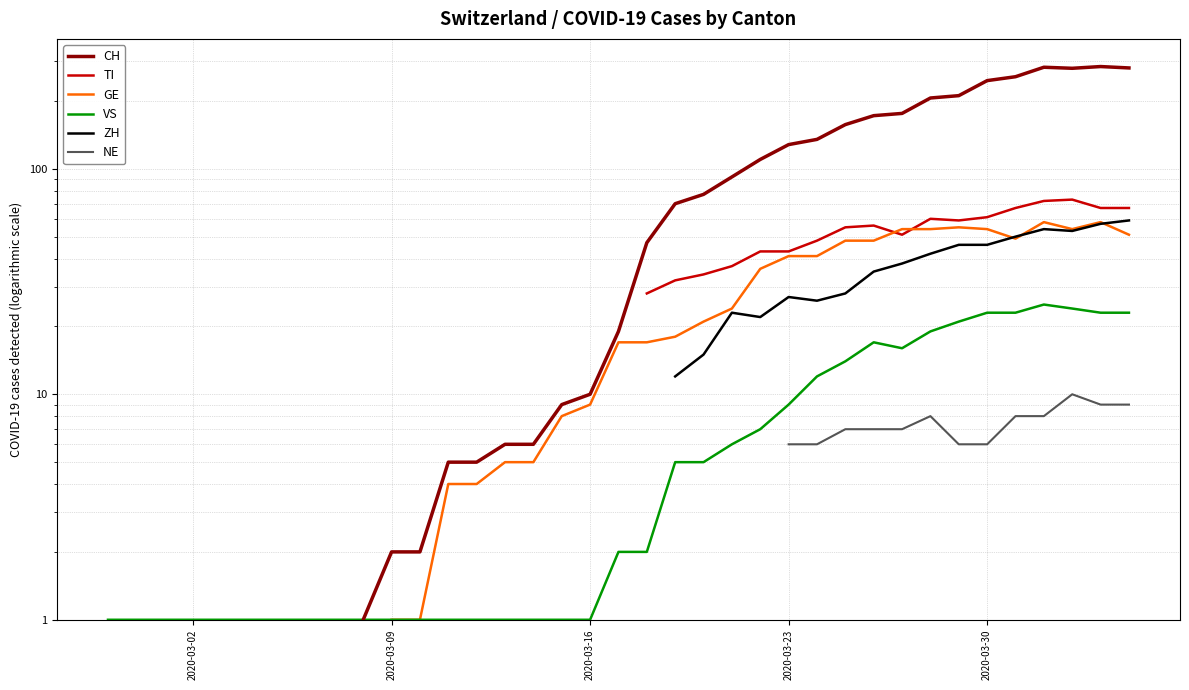

True or false: VS and TI cross at least once.

False